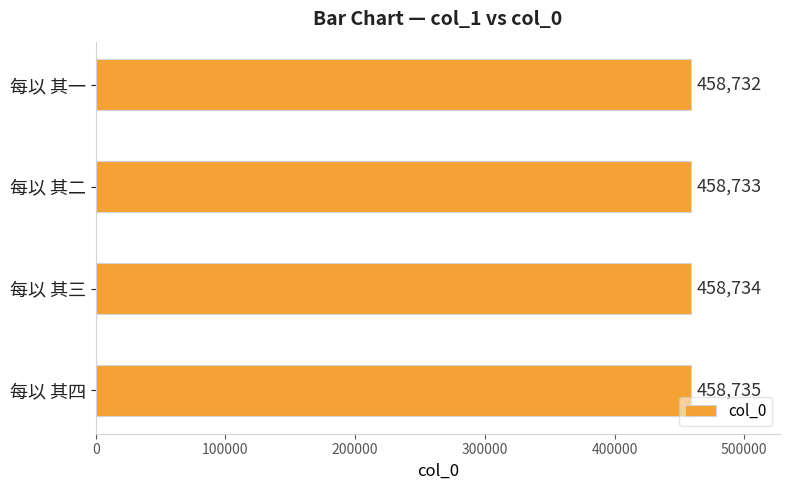

Where is the data nearest to the value 458733?

每以 其二